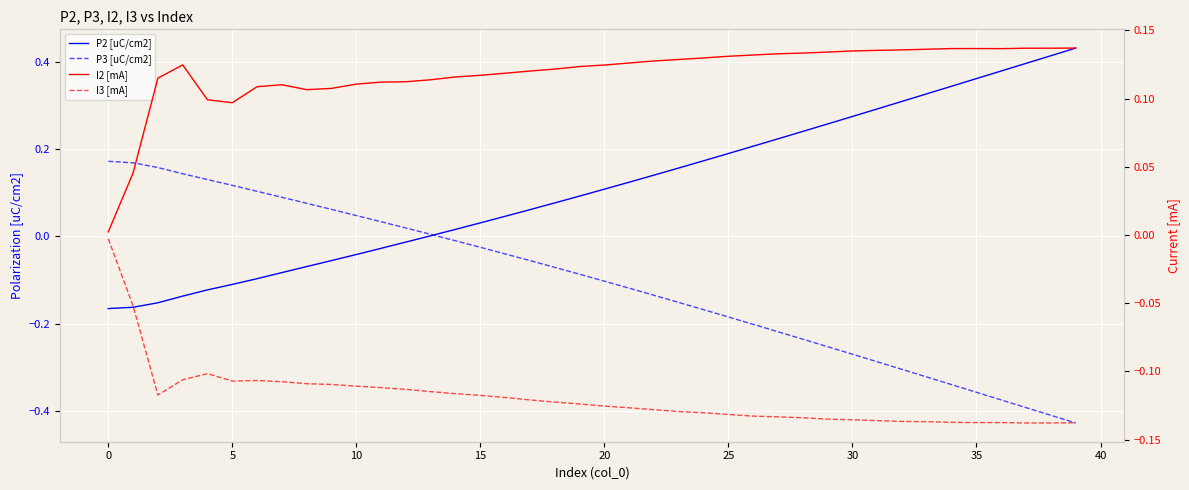

True or false: P2 [uC/cm2] has more than 0 points higher than both neighbors.

False